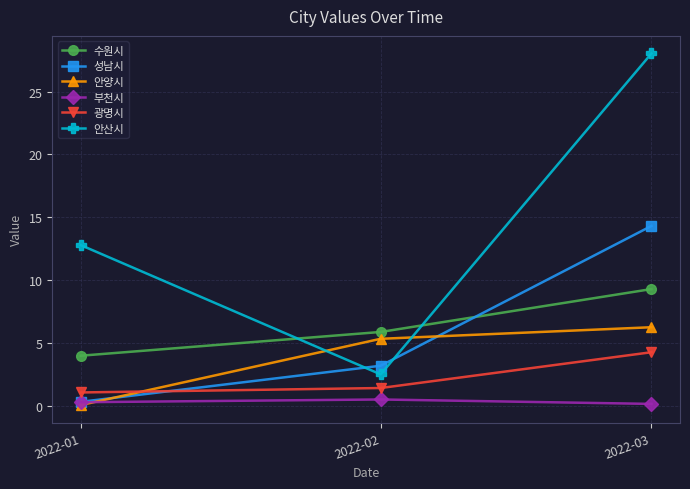

Is it true that 부천시 equals 0.5 at 2022-02?

True